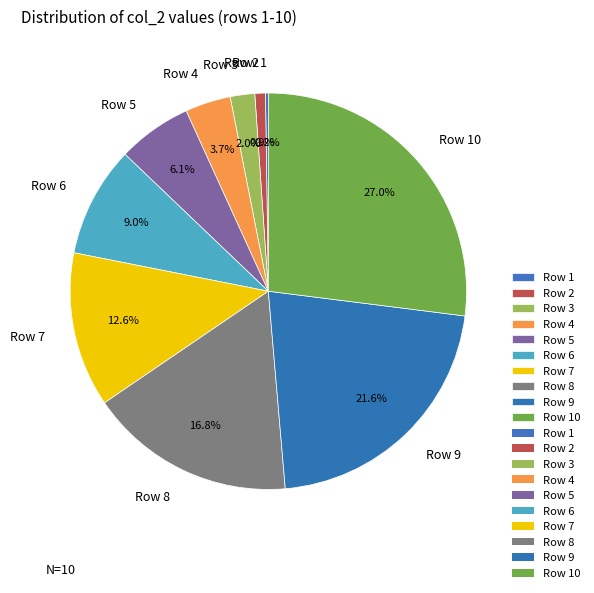

Does any single category account for the majority?

No